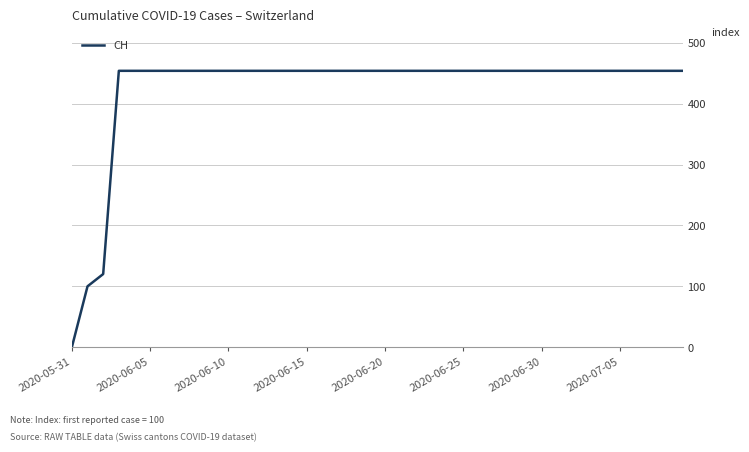

What is the greatest value displayed?

454.0